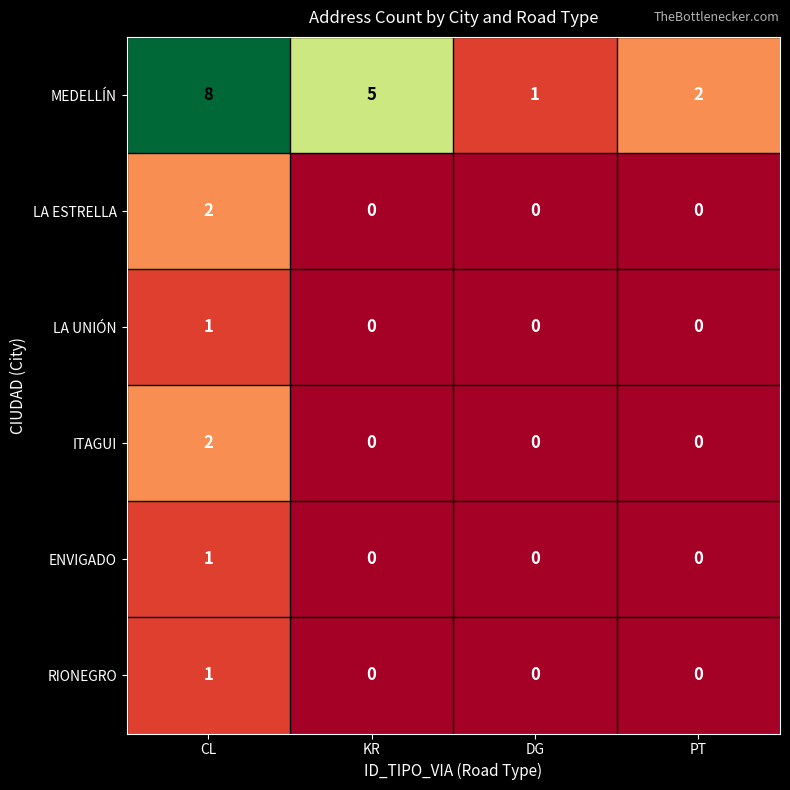

Is it true that ENVIGADO equals 0 at KR?

True